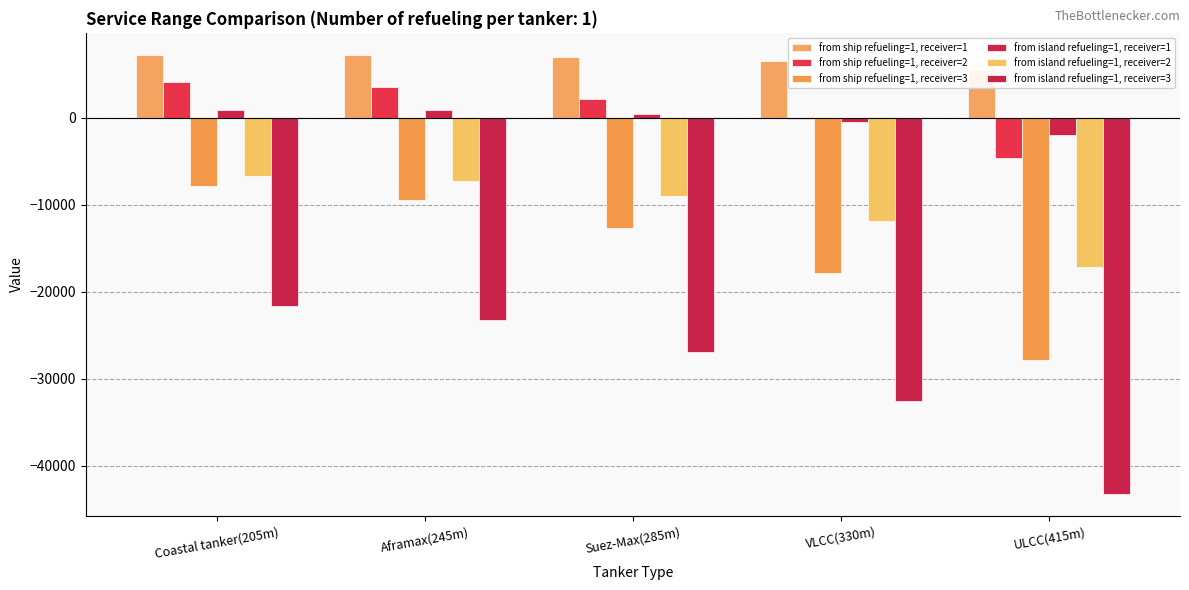

How many values in the from island refueling=1, receiver=1 series exceed 449?

3